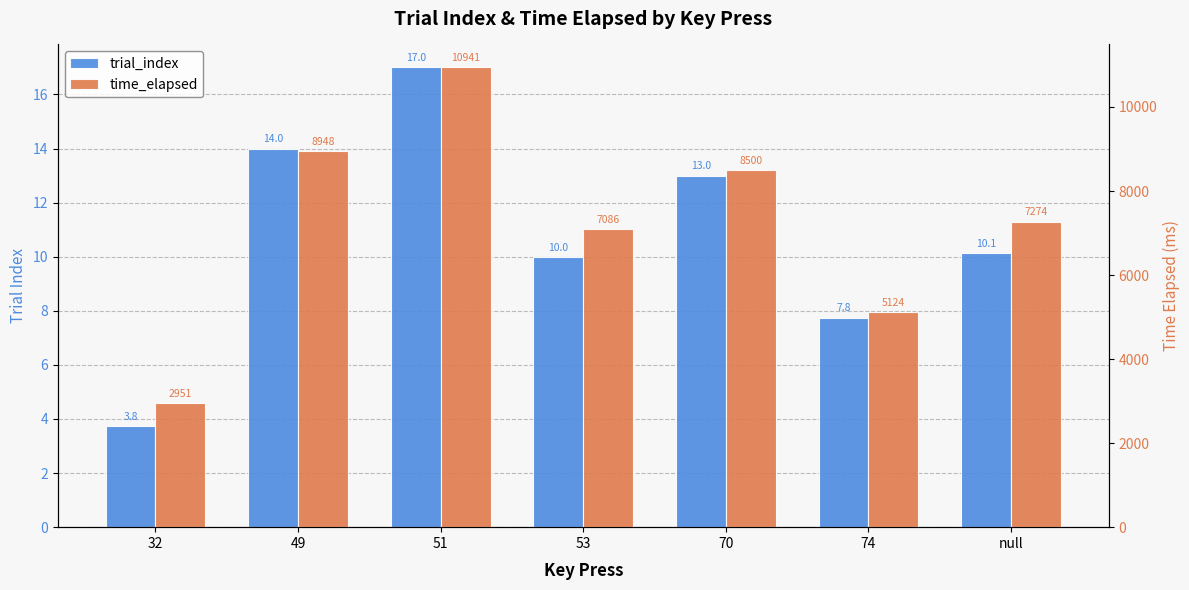

How many data points in trial_index are above 10?

4